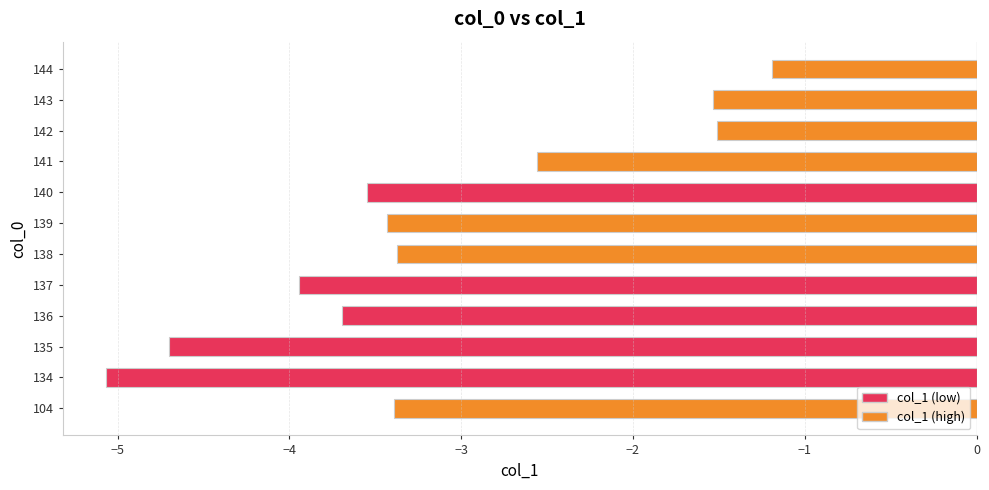

Between 142 and 135, which is larger?

142